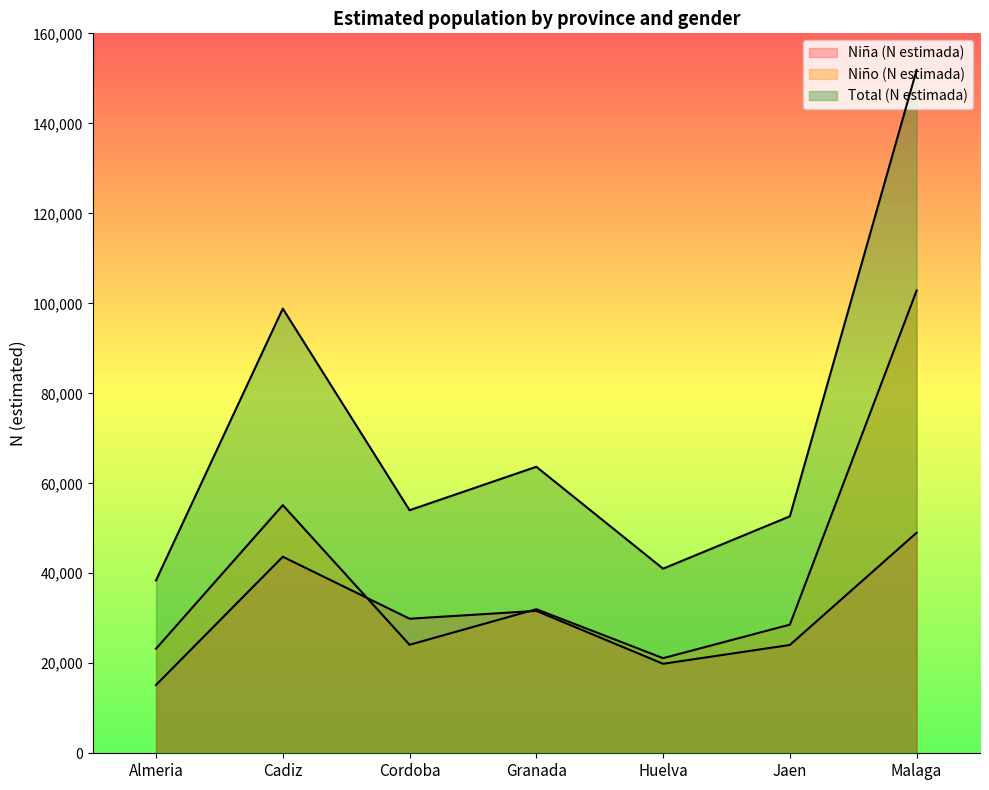

Which category has the highest value in the Total (N estimada) series?

Malaga